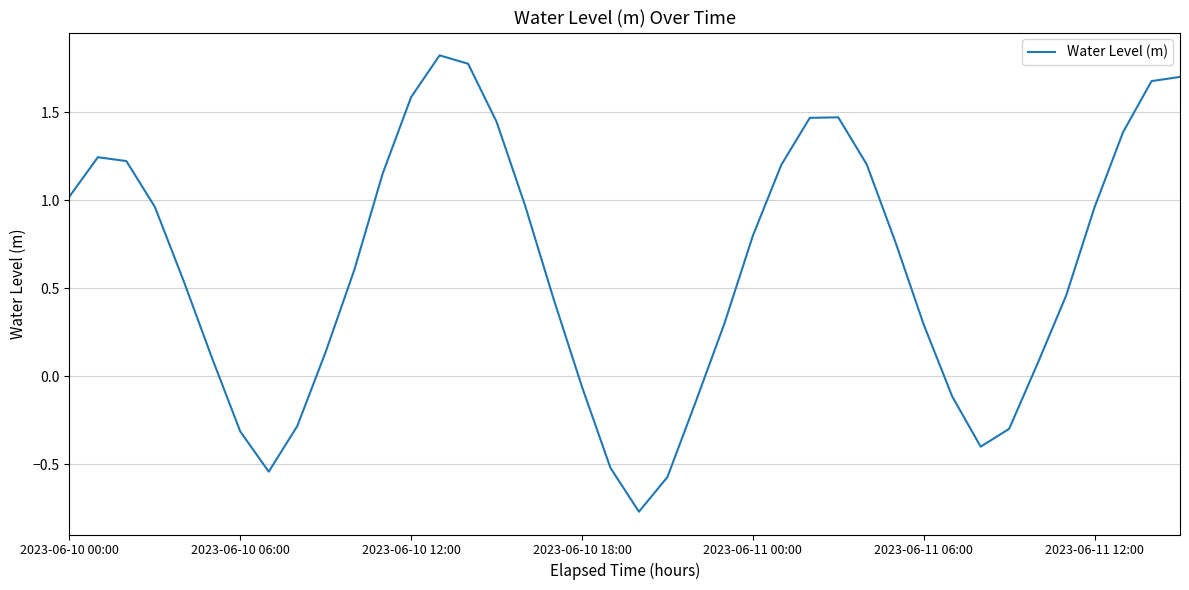

What is the greatest value displayed?

1.8